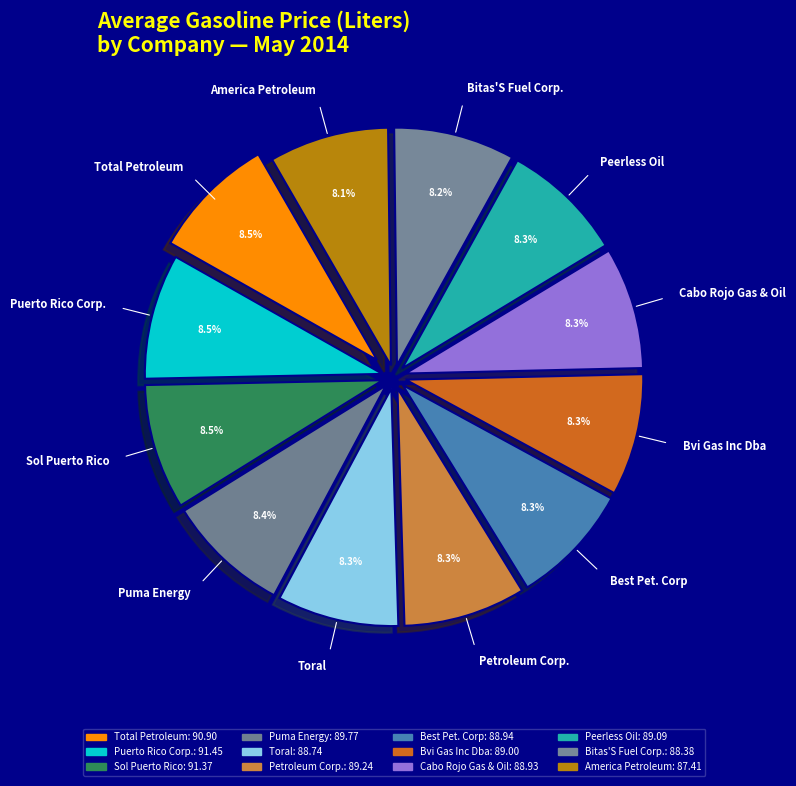

Is there any slice that represents more than half of the pie?

No